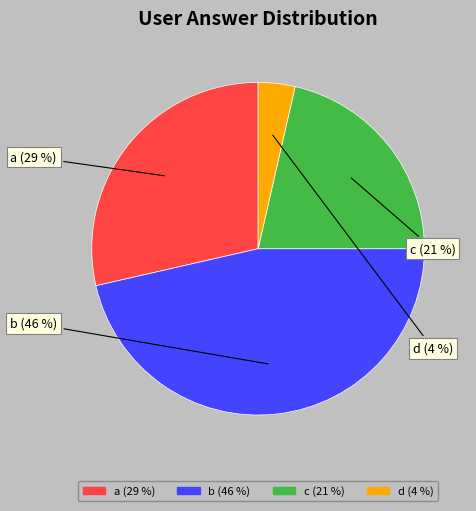

What percentage is the d slice, to the nearest percent?

4%